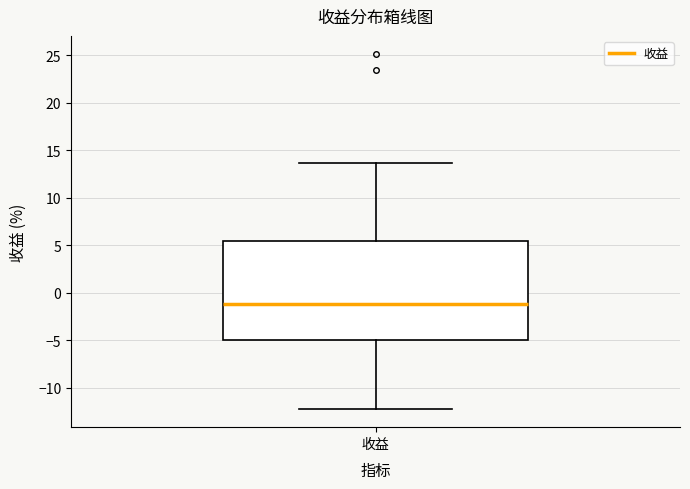

Transcribe this box plot: give where the median line is, the range the box spans, and where the two whiskers end, as read against the y-axis. The values are not printed on the chart, so give them approximately, as read against the axis.

median -1.0, box -5.0 to 5.5, whiskers -12.5 to 13.5